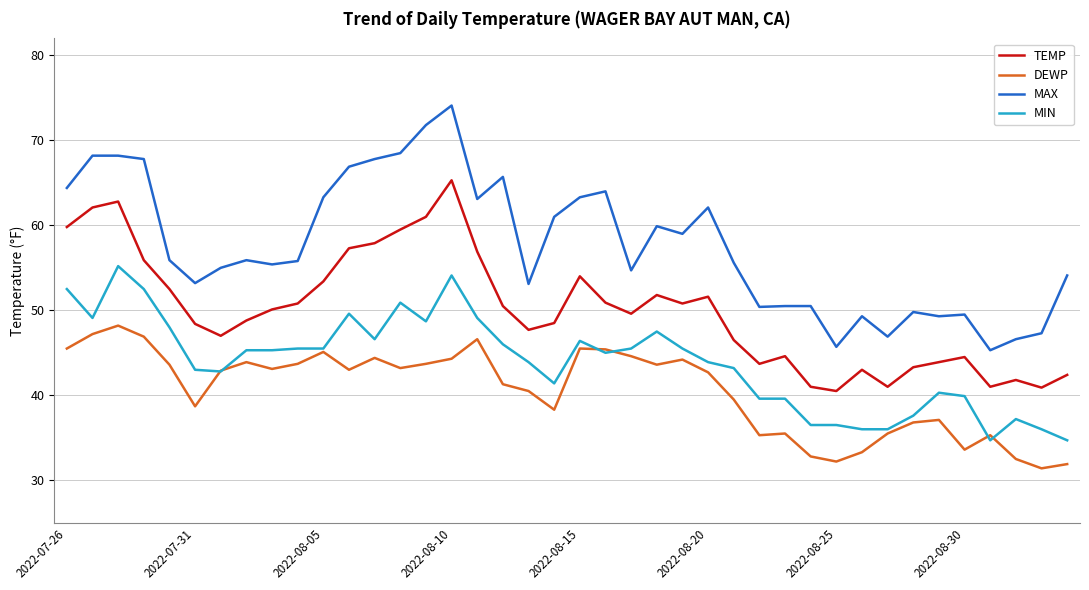

Rank the series by their maximum value, from highest to lowest.

MAX, TEMP, MIN, DEWP